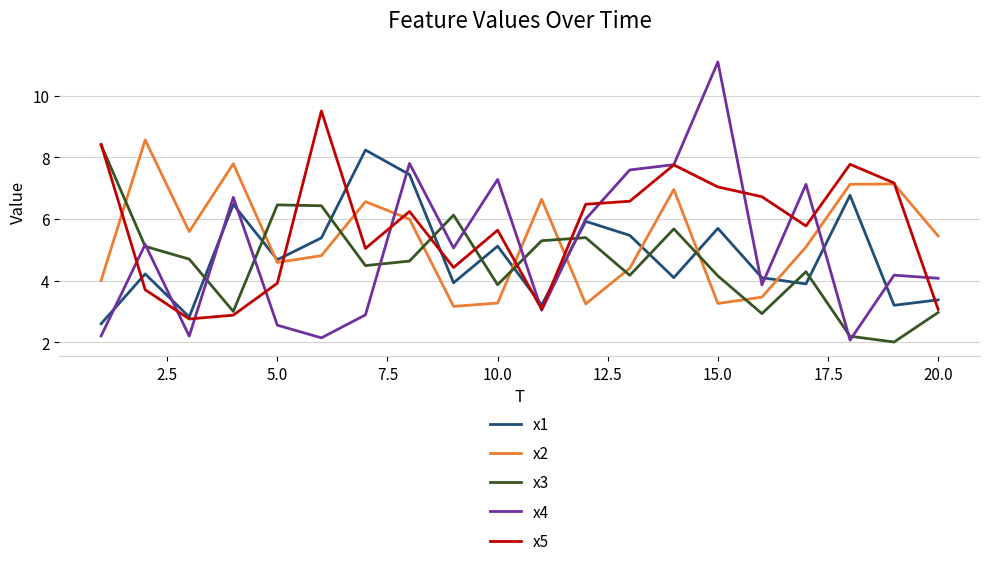

Rank the series by their maximum value, from highest to lowest.

x4, x5, x2, x3, x1